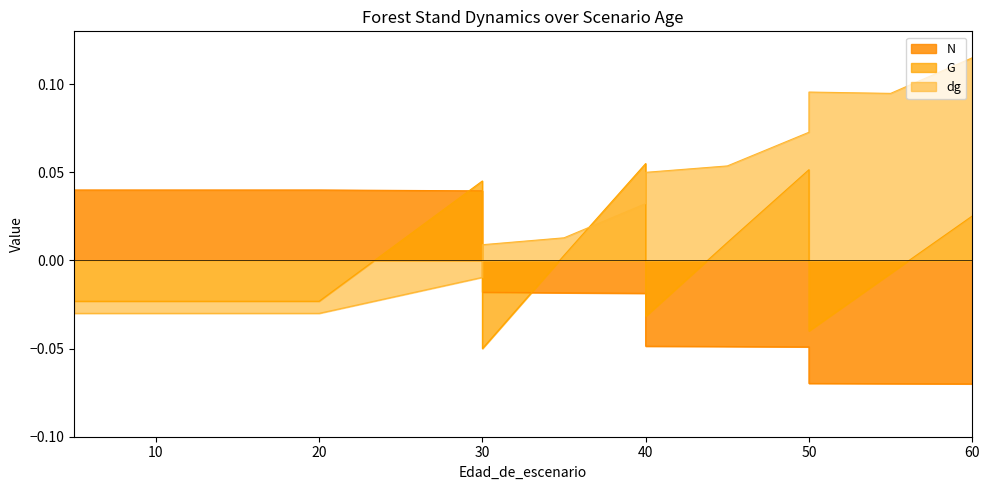

Does the chart have visible grid lines?

No